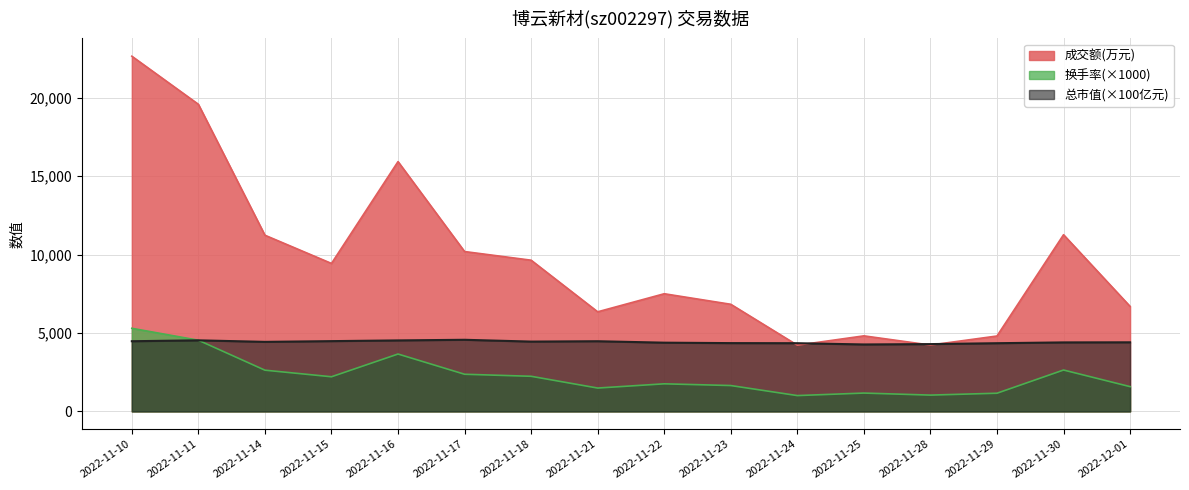

What is the label of the 3rd point from the right?

2022-11-29